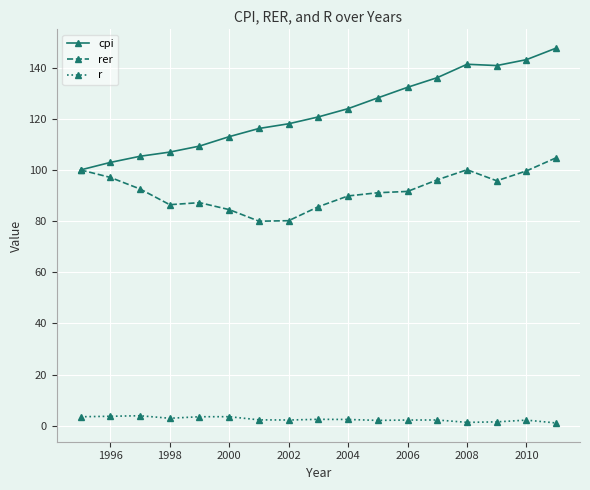

What is the value of the cpi point at the 16th from the left?

143.1